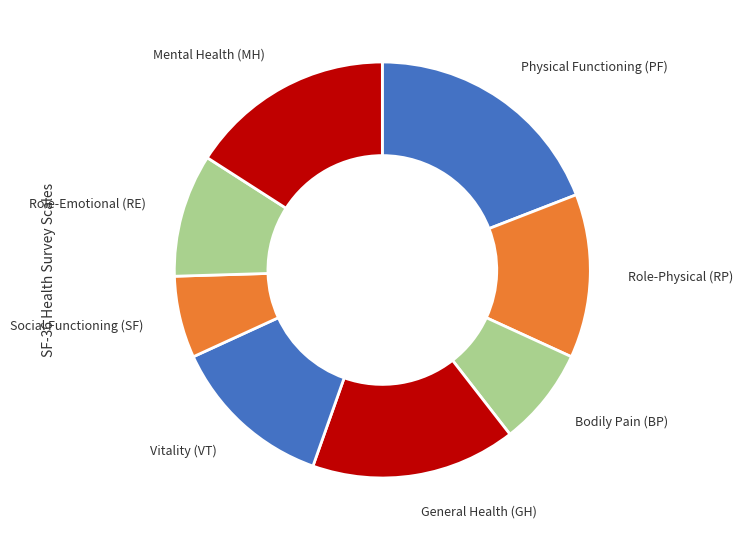

Approximately how many times larger is the value at Vitality (VT) compared to Physical Functioning (PF)?

0.7